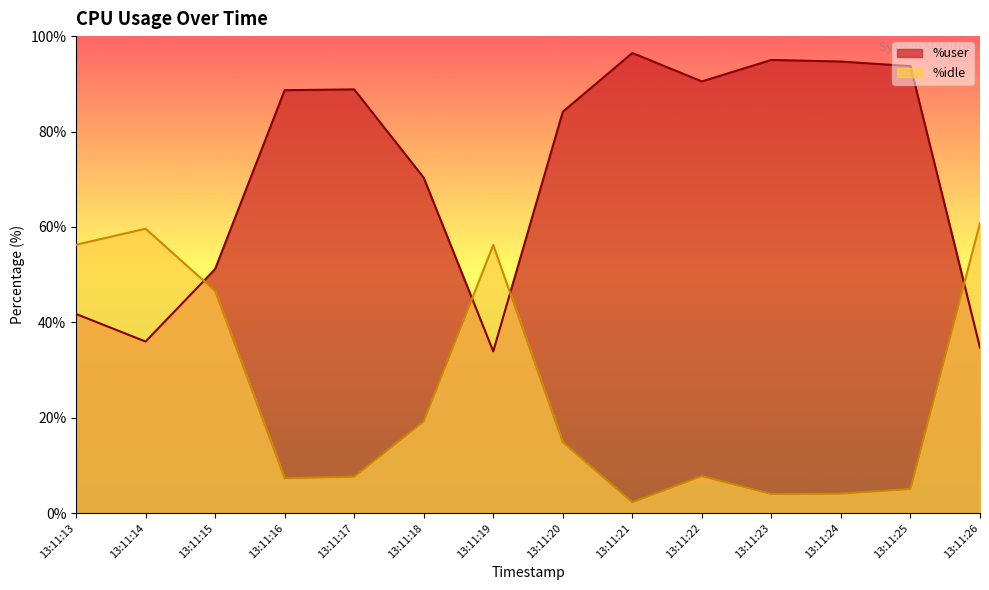

What is the sum of all %user values?

999.7